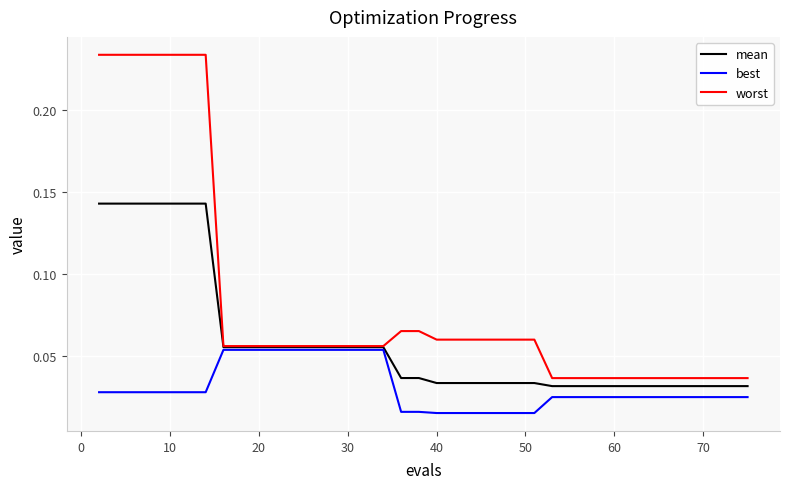

Which series has the largest range (max minus min)?

worst